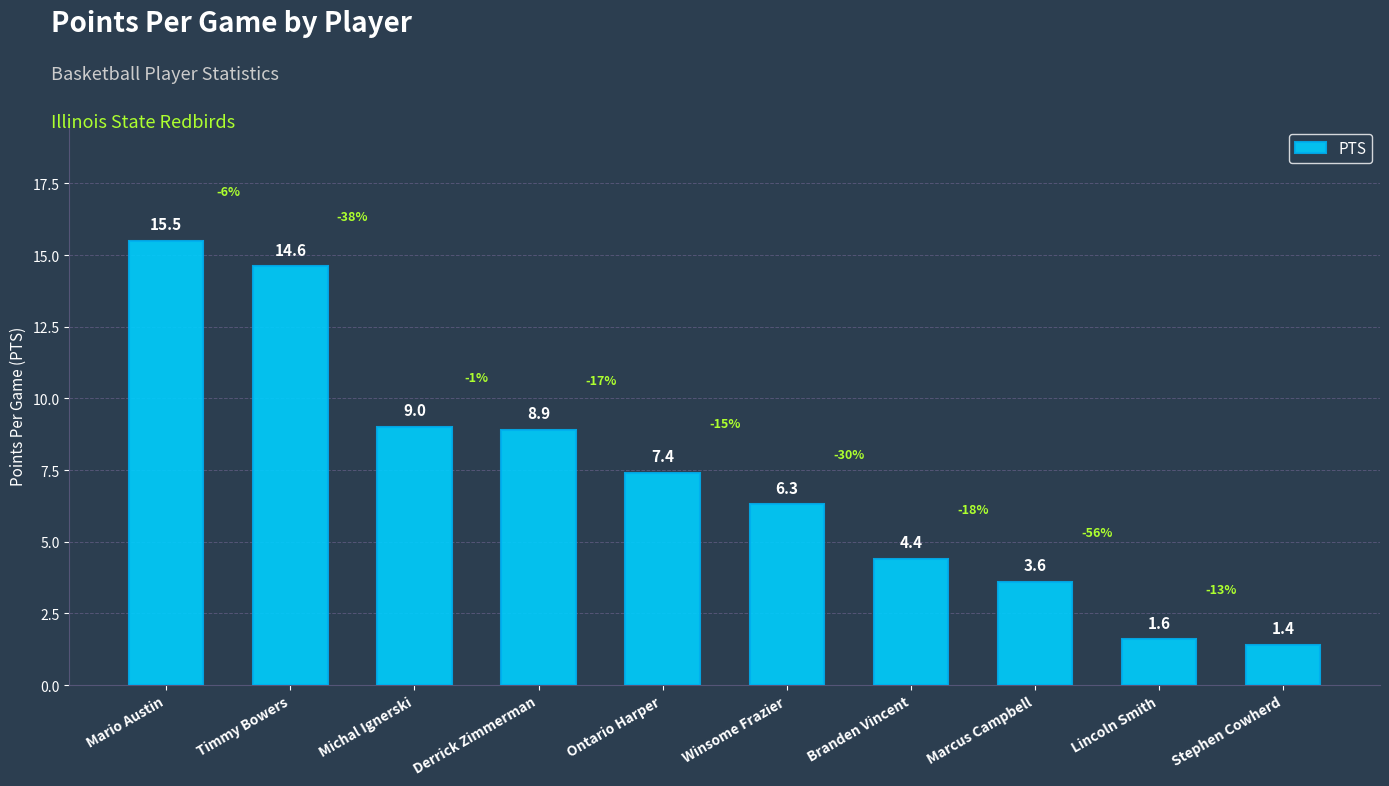

What is the label of the 3rd bar from the left?

Michal Ignerski